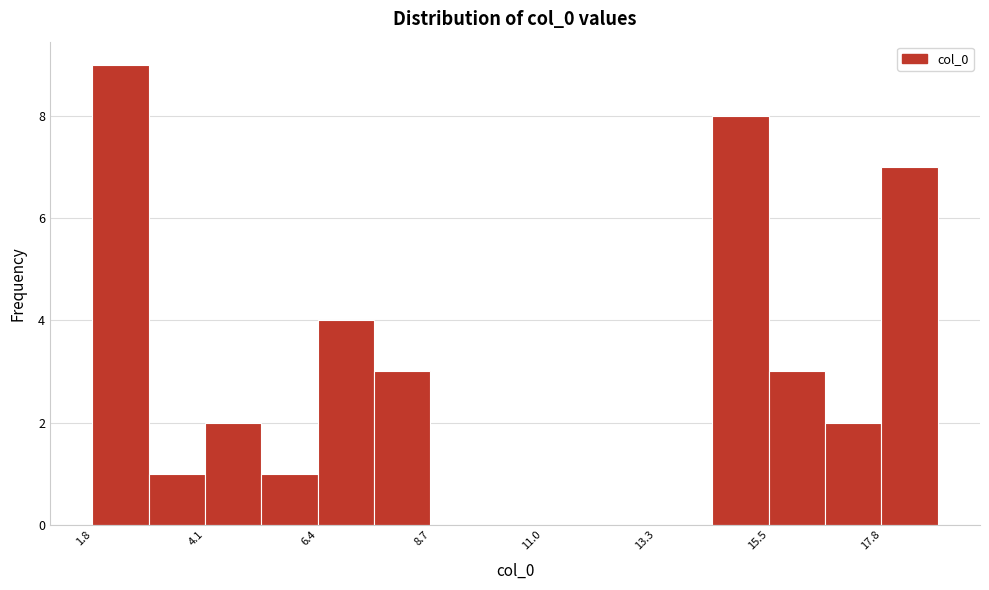

Read against the x-axis, roughly where is the centre of the tallest bar?

2.5